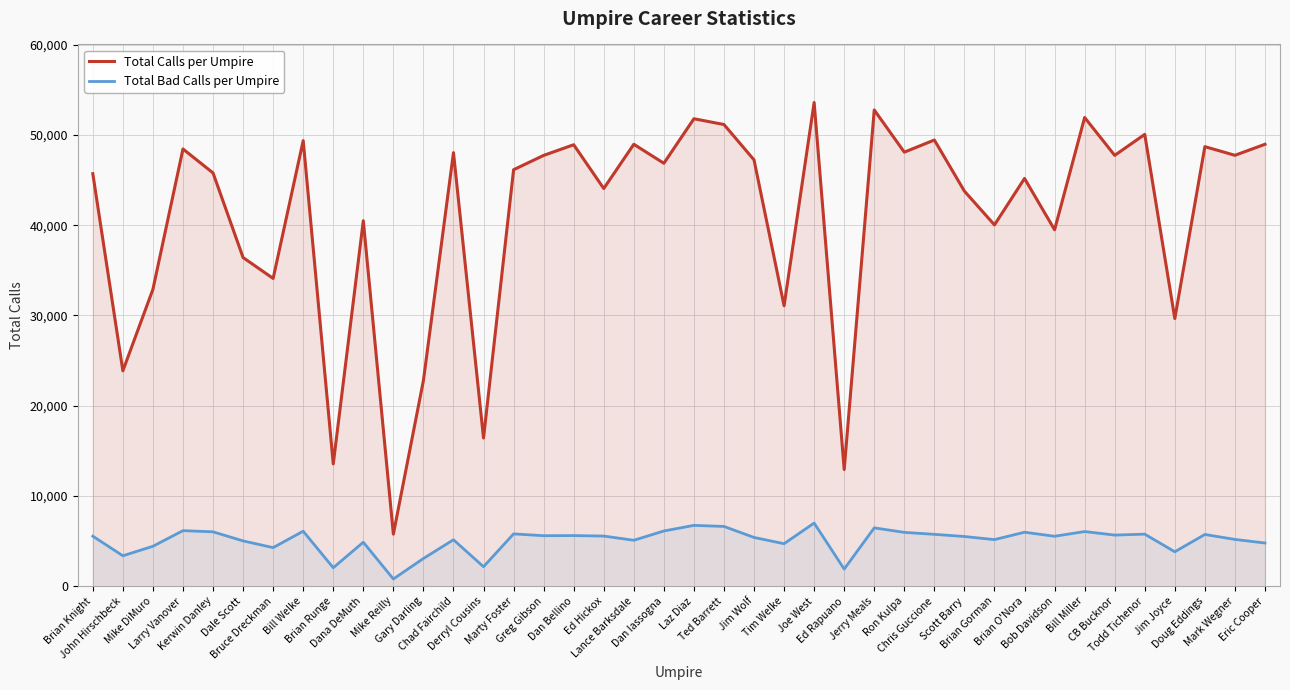

Is it true that Total Bad Calls per Umpire equals 4276 at Bruce Dreckman?

True